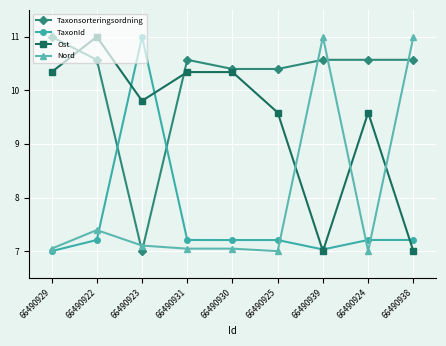

Is it true that TaxonId equals 3.4 at 66490929?

False